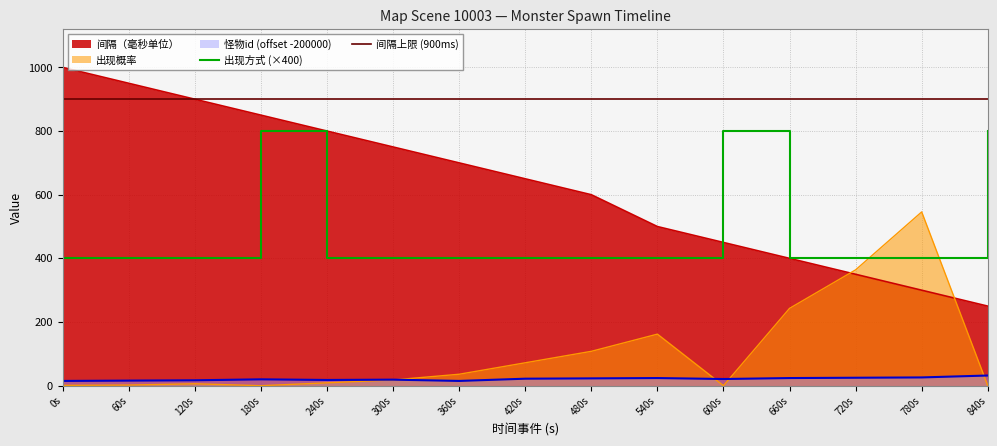

Is it true that 间隔（毫秒单位） equals 484 at 720s?

False